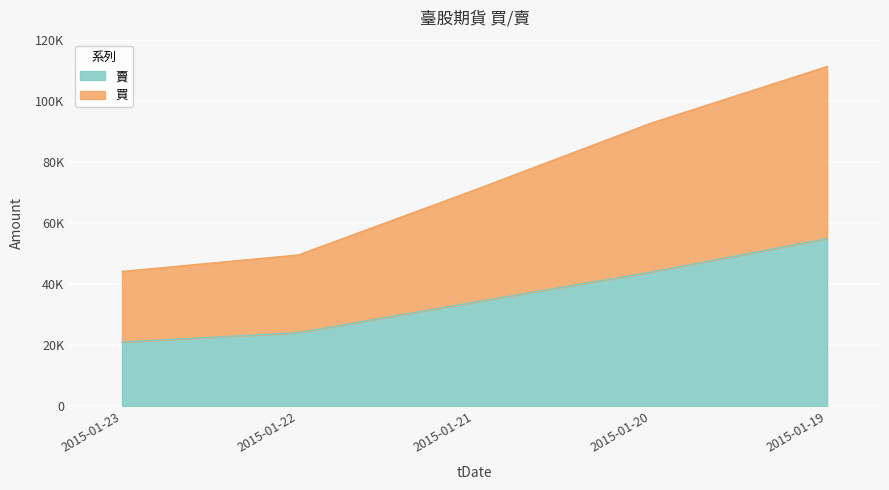

Count the number of data series in this chart.

2